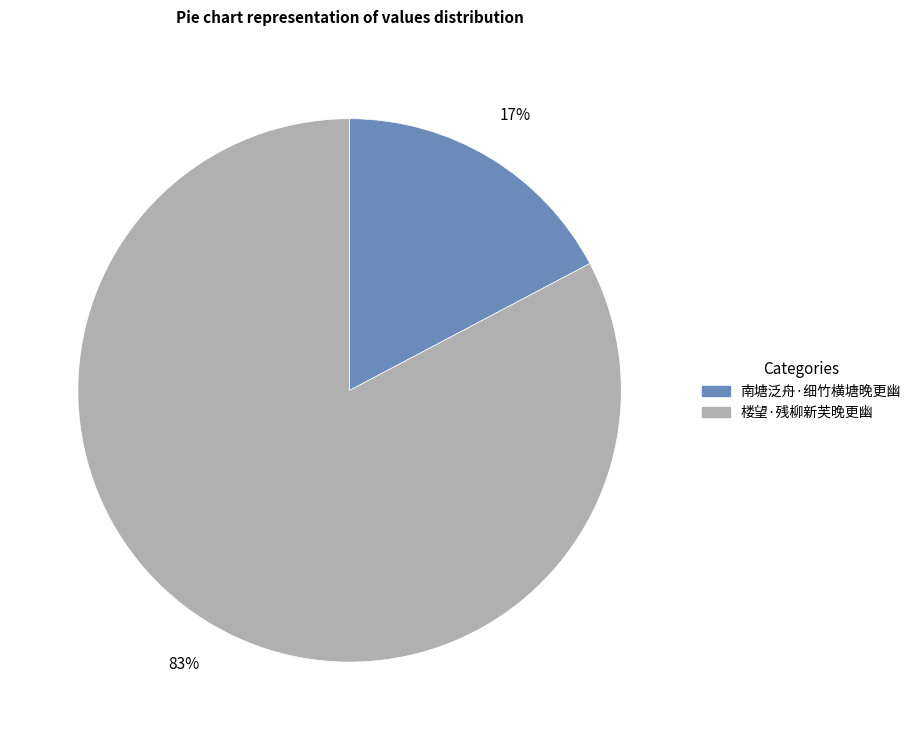

Which category has the biggest portion of the pie?

楼望·残柳新芙晚更幽